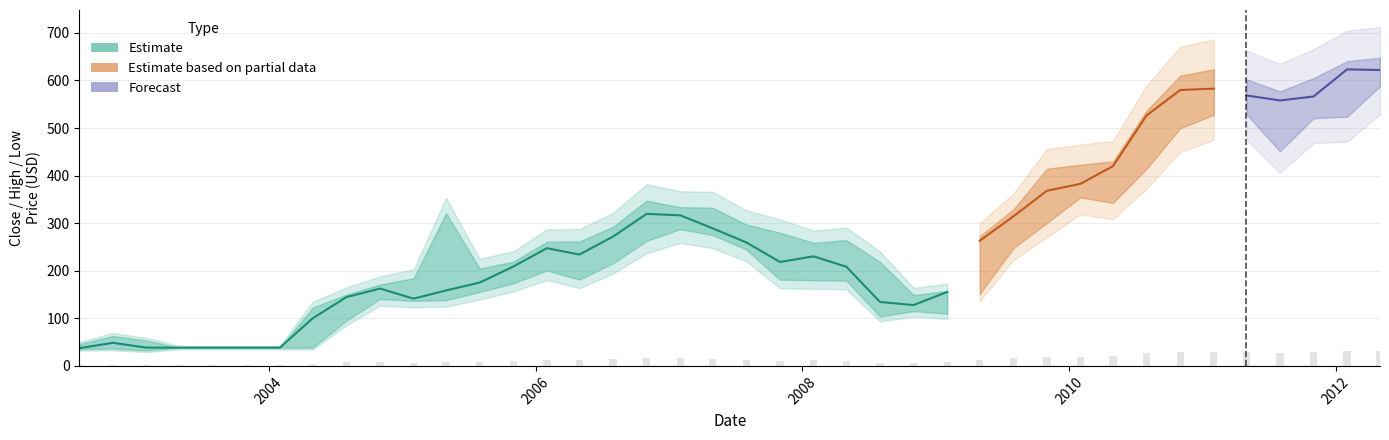

How many values are below 158?

13